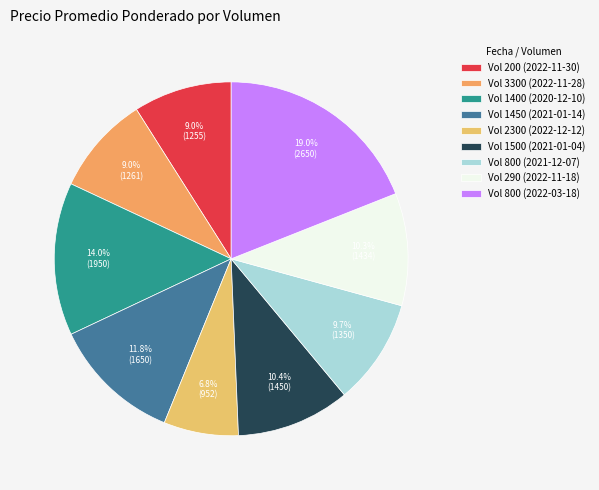

Is there a majority slice in this chart?

No